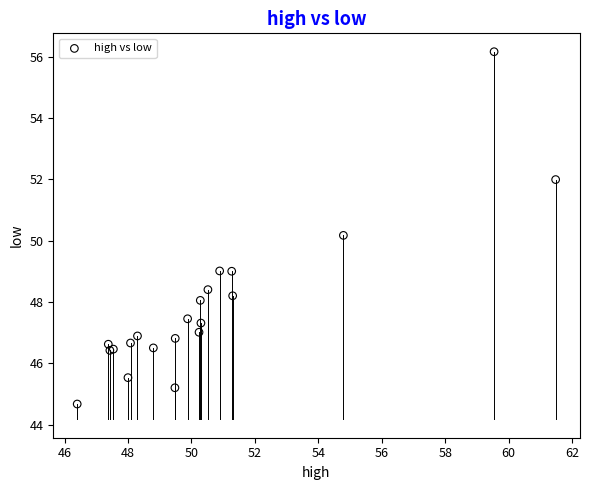

What Y value in the scatter plot is closest to 50?

50.2